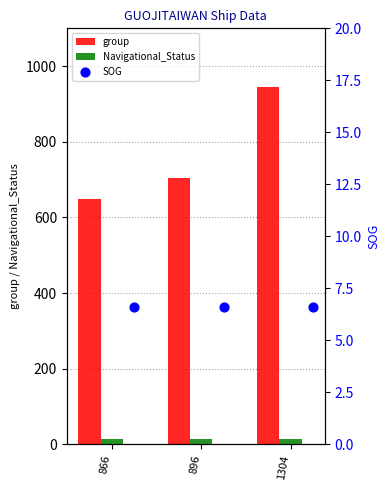

At how many categories does at least one series exceed 587?

3